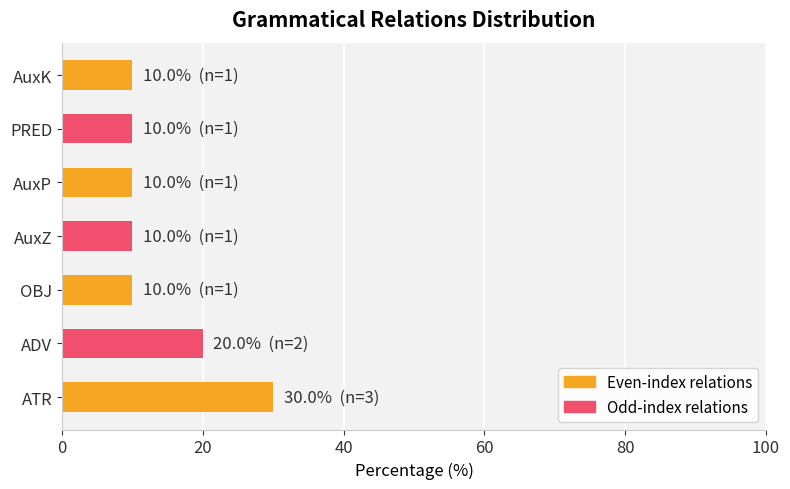

True or false: the data shows 6 at AuxZ.

False